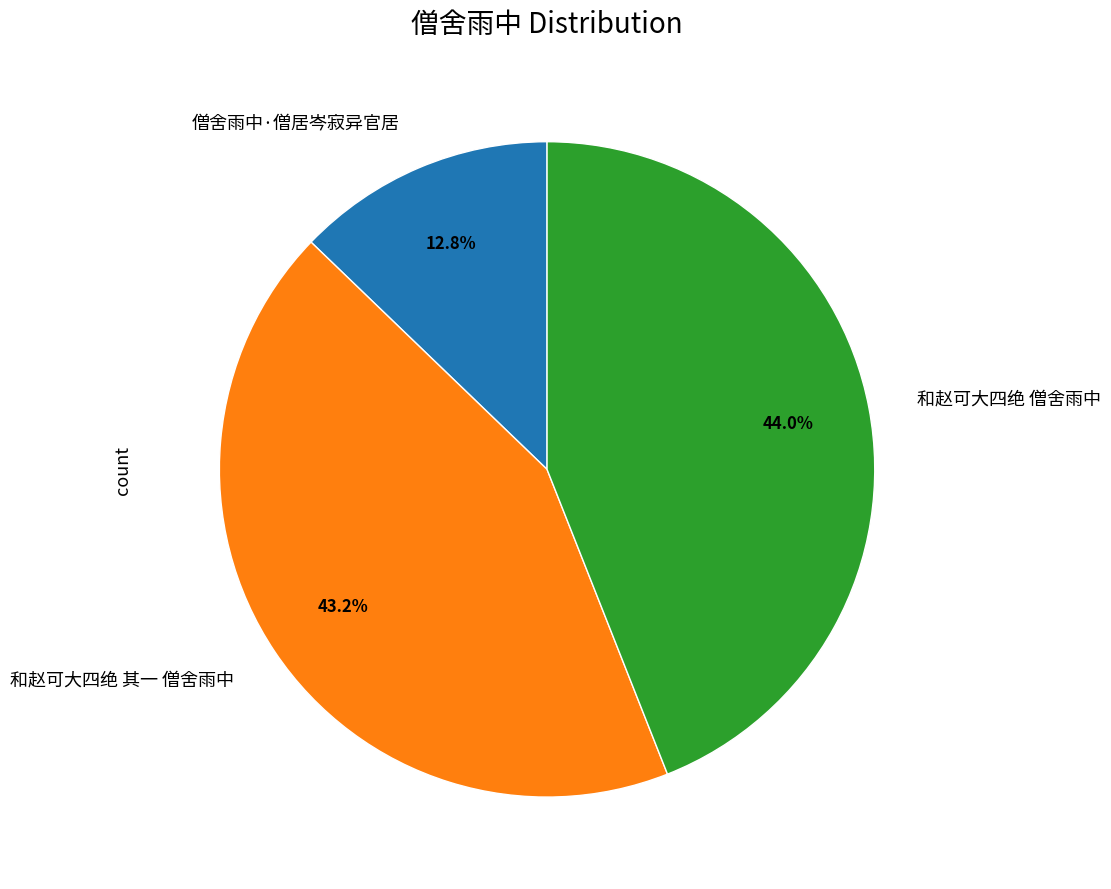

Is it true that 和赵可大四绝 其一 僧舍雨中 is 43% of the pie?

True